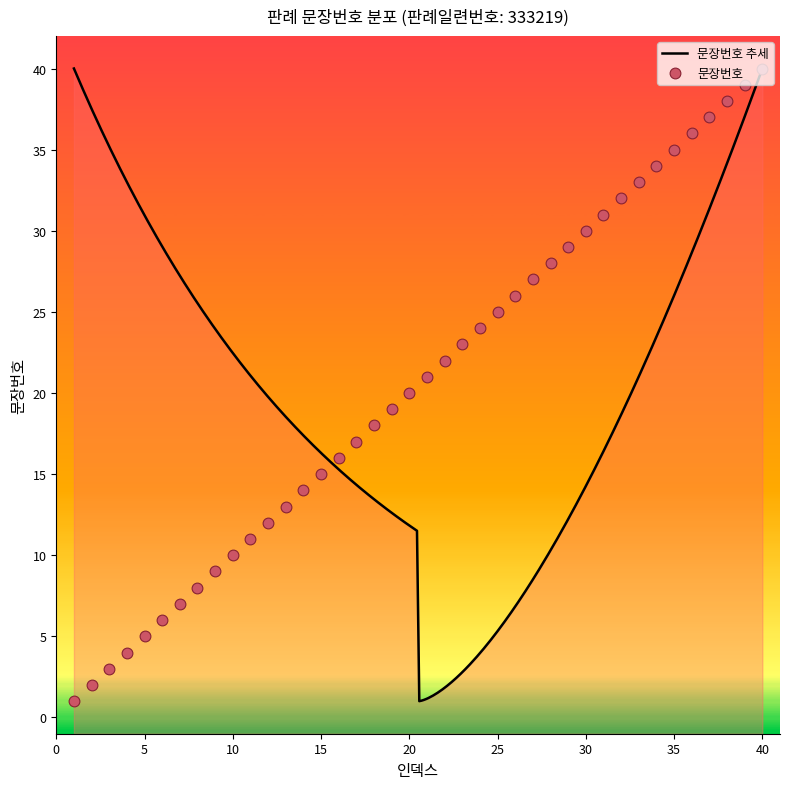

Which has a higher value, 25 or 2?

25